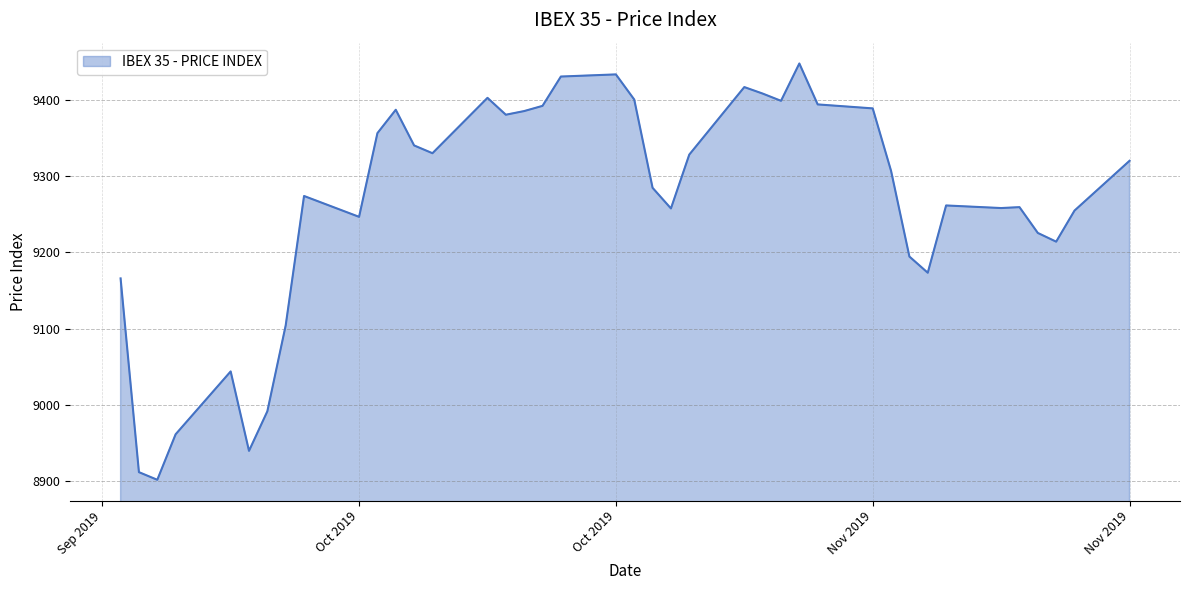

Does the chart display data point markers on the line(s)?

No